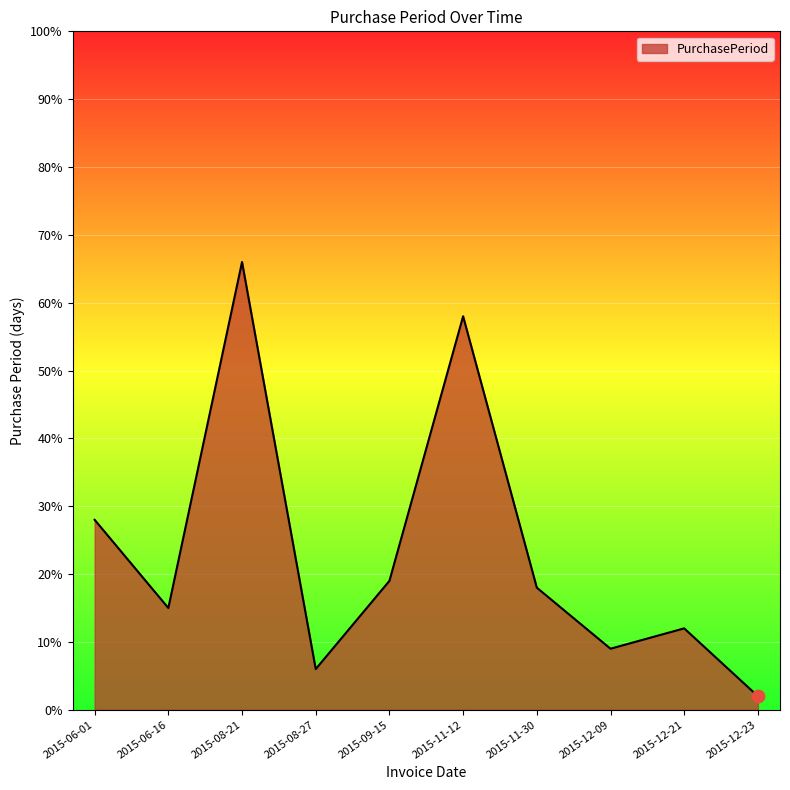

Which has a higher value, 2015-12-21 or 2015-06-01?

2015-06-01